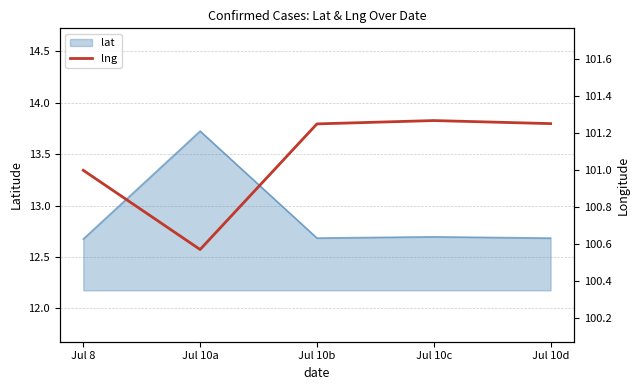

Is it true that the value at Jul 8 is 145.4?

False